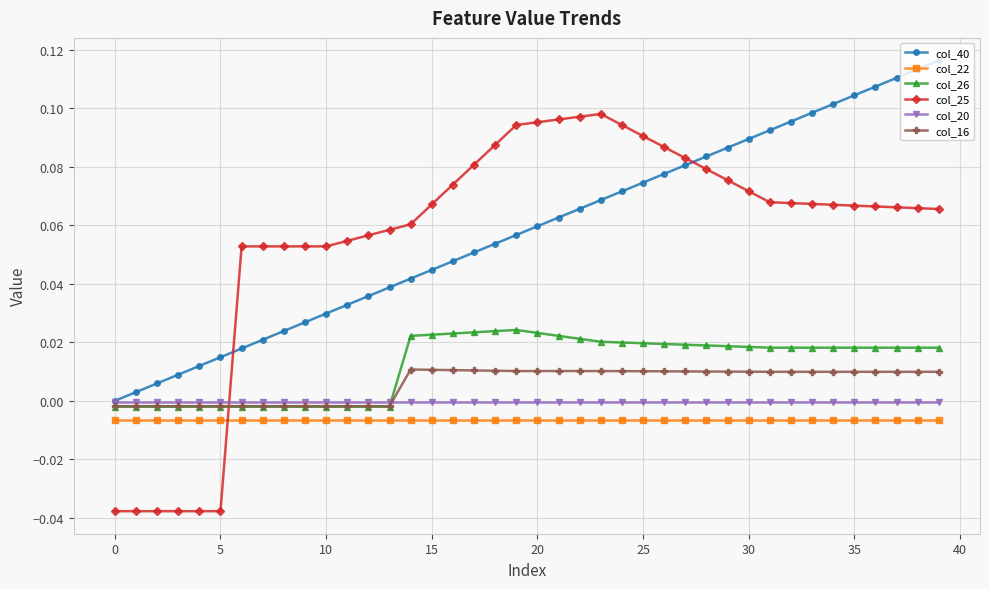

Which series has the widest spread of values?

col_25